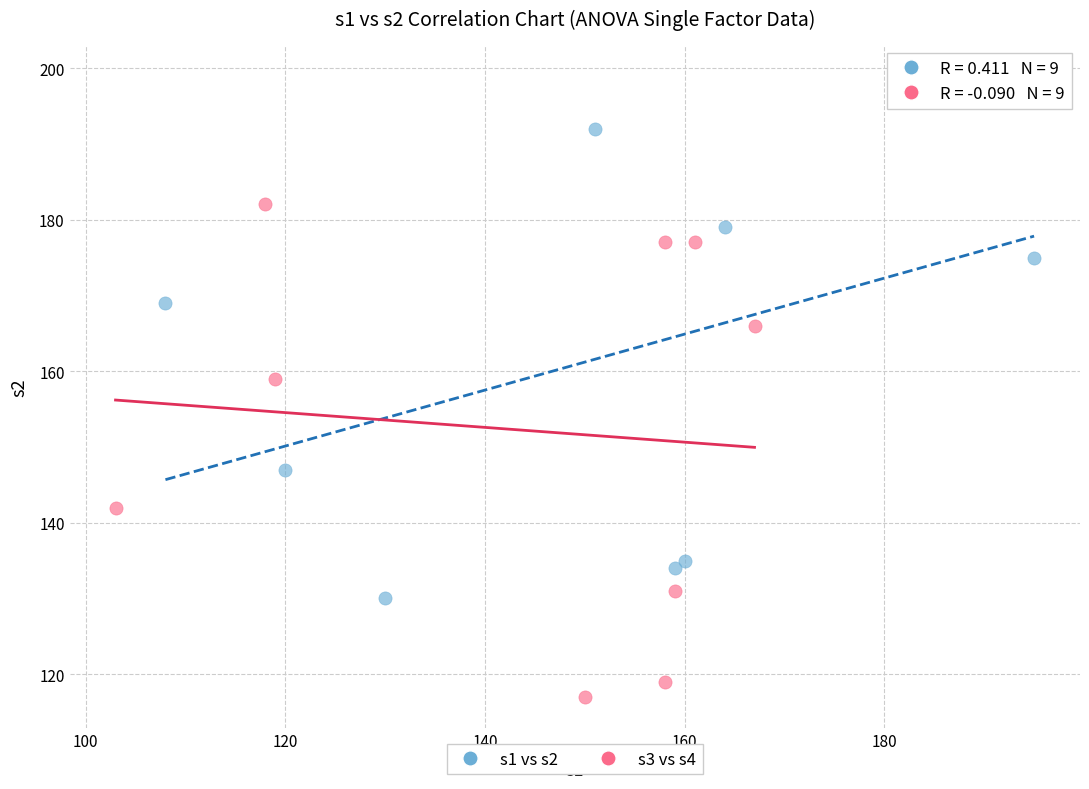

Which series reaches the maximum Y coordinate?

s1 vs s2